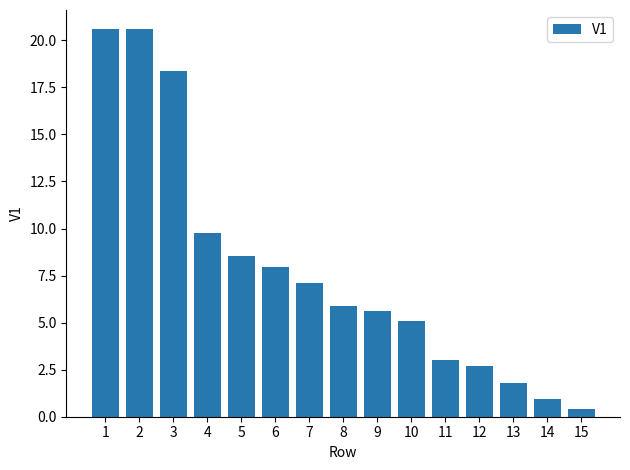

What is the difference between the values at 7 and 11?

4.1